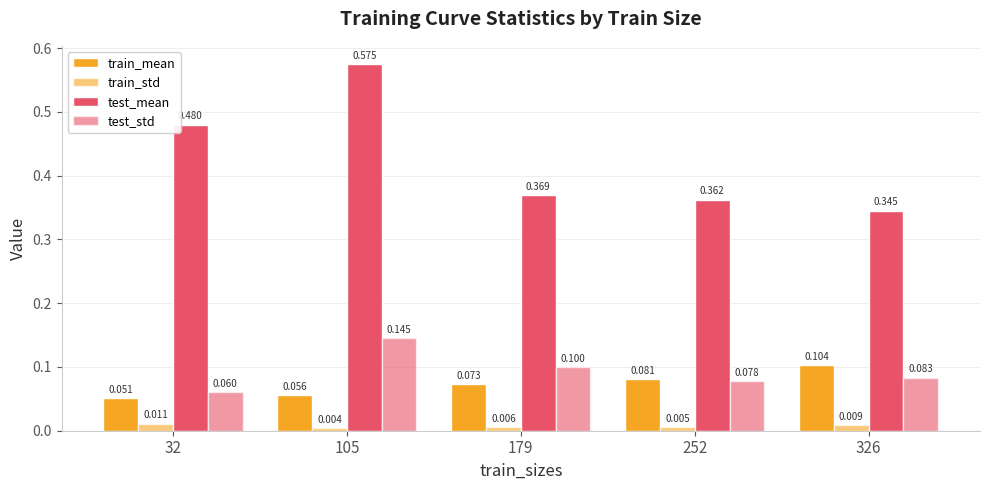

Does the chart contain any negative values?

No